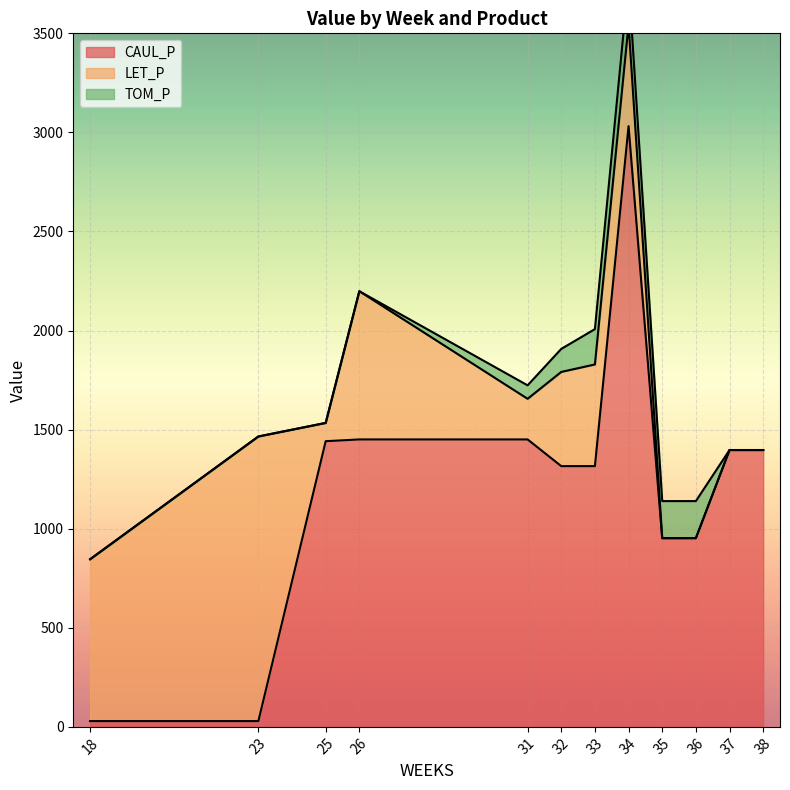

Where do TOM_P and LET_P first cross each other?

34 and 35